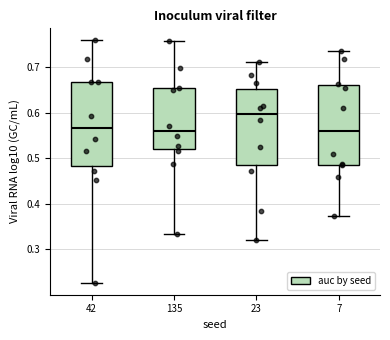

Reading left to right, read every box against the y-axis: the position of its median line, the range the box covers, and the ends of its whiskers. The values are not printed on the chart, so give them approximately, as read against the axis.

42: median 0.57, box 0.48 to 0.67, whiskers 0.23 to 0.76
135: median 0.56, box 0.52 to 0.65, whiskers 0.33 to 0.76
23: median 0.60, box 0.48 to 0.65, whiskers 0.32 to 0.71
7: median 0.56, box 0.49 to 0.66, whiskers 0.37 to 0.73